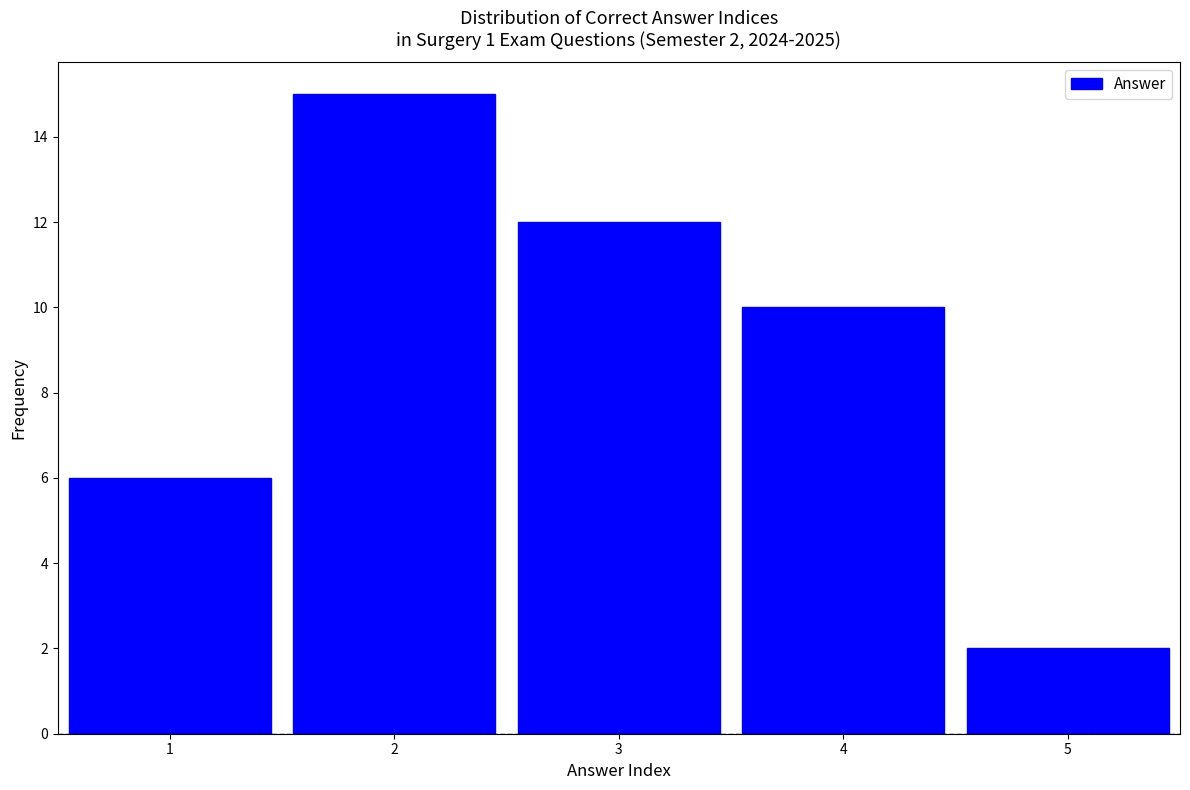

Over which range of the x-axis is the bar tallest?

1.5 to 2.5